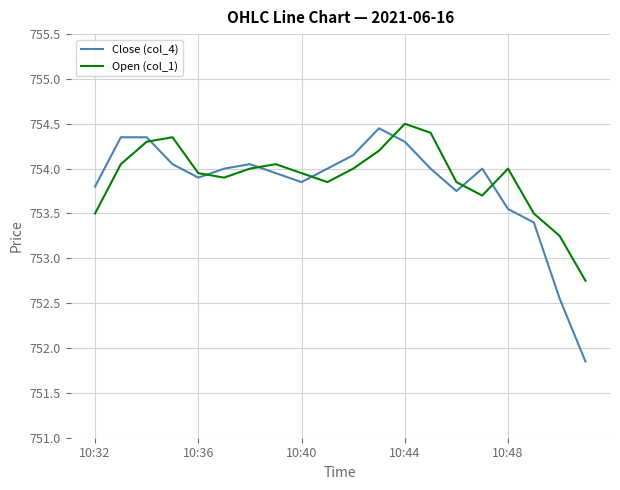

True or false: Open (col_1) and Close (col_4) intersect in this chart.

True